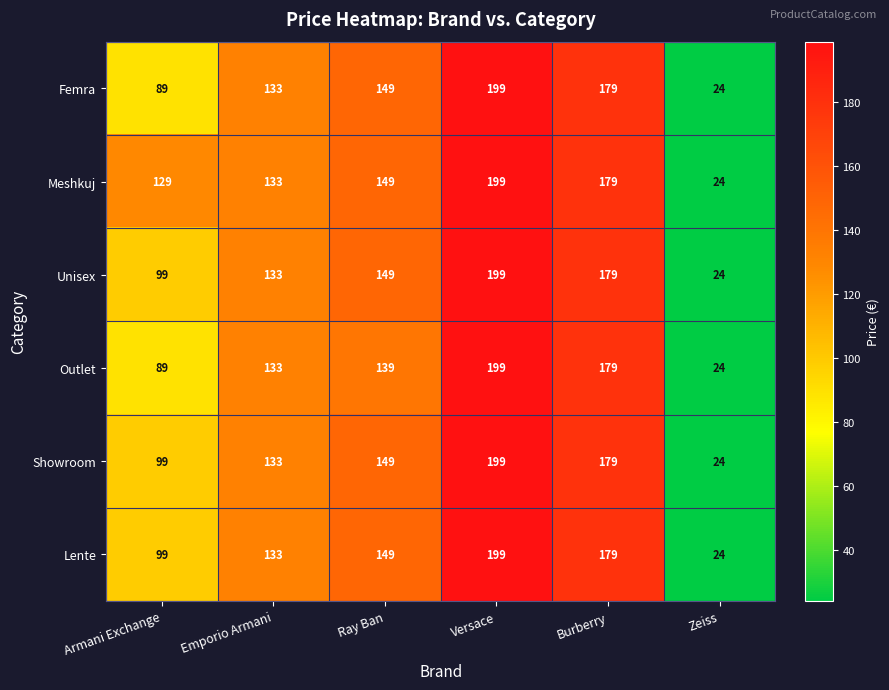

What is the minimum value shown in the chart?

24